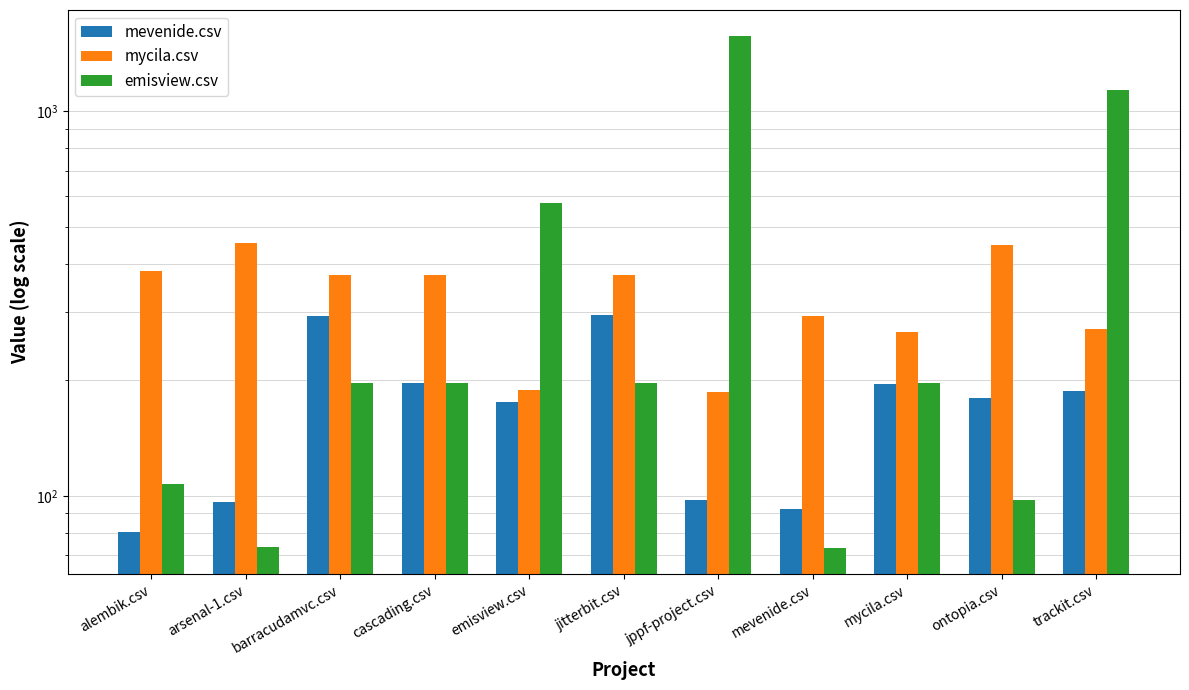

What are all the series names shown in the legend?

mevenide.csv, mycila.csv, emisview.csv